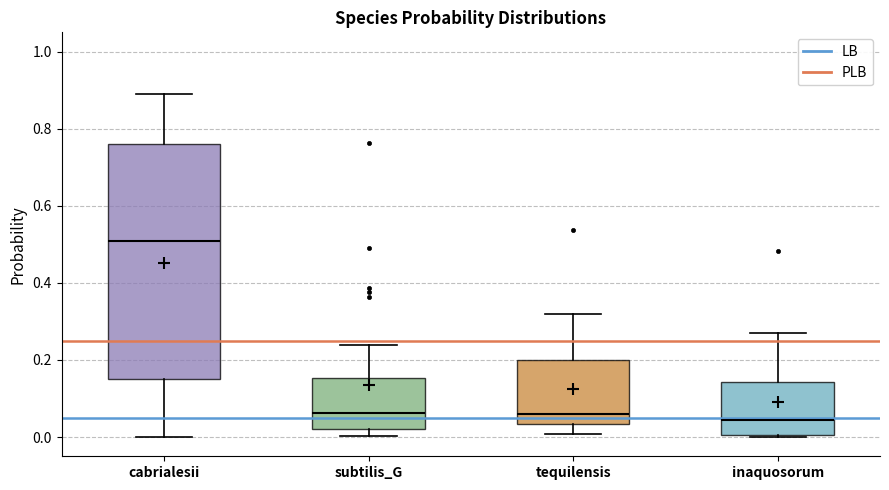

Reading left to right, read every box against the y-axis: the position of its median line, the range the box covers, and the ends of its whiskers. The values are not printed on the chart, so give them approximately, as read against the axis.

cabrialesii: median 0.50, box 0.14 to 0.76, whiskers 0.00 to 0.88
subtilis_G: median 0.06, box 0.02 to 0.16, whiskers 0.00 to 0.24
tequilensis: median 0.06, box 0.04 to 0.20, whiskers 0.00 to 0.32
inaquosorum: median 0.04, box 0.00 to 0.14, whiskers 0.00 (just below the box's lower edge) to 0.26